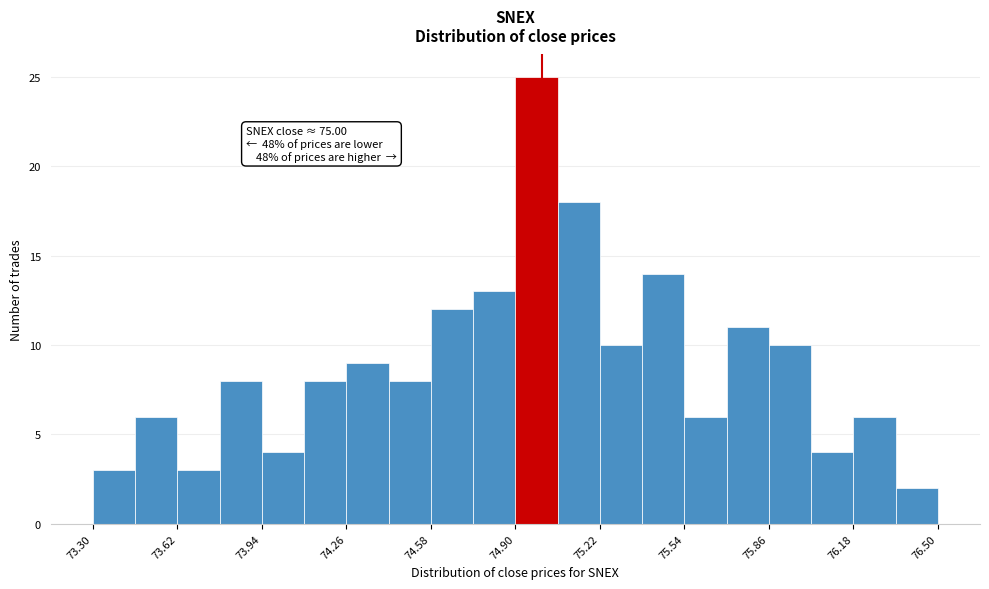

Around what value on the x-axis is the tallest bar? Give the approximate position of its centre, as read against the axis.

75.00